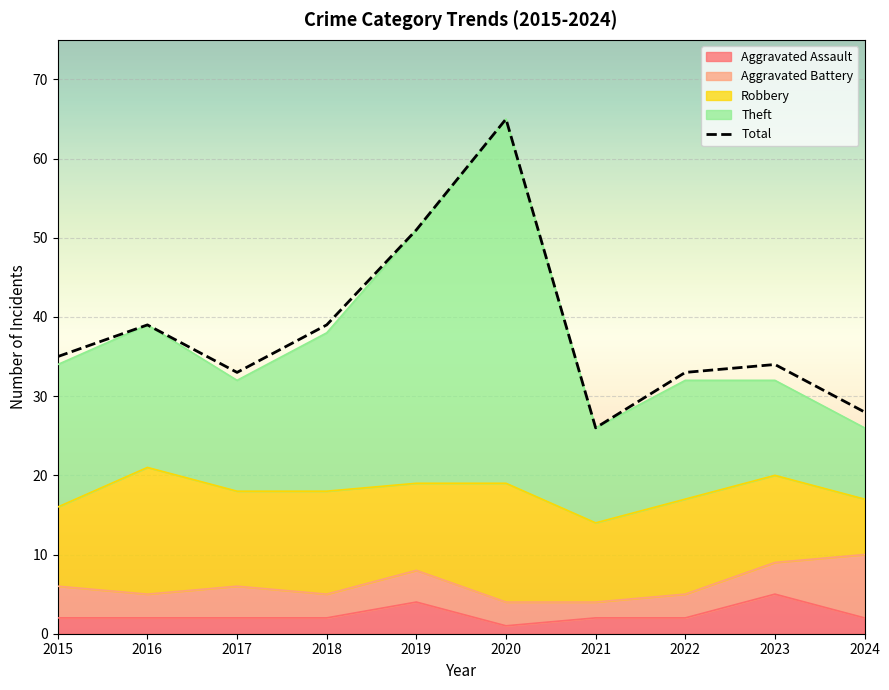

What is the sum of the values at 2022 and 2024?

61